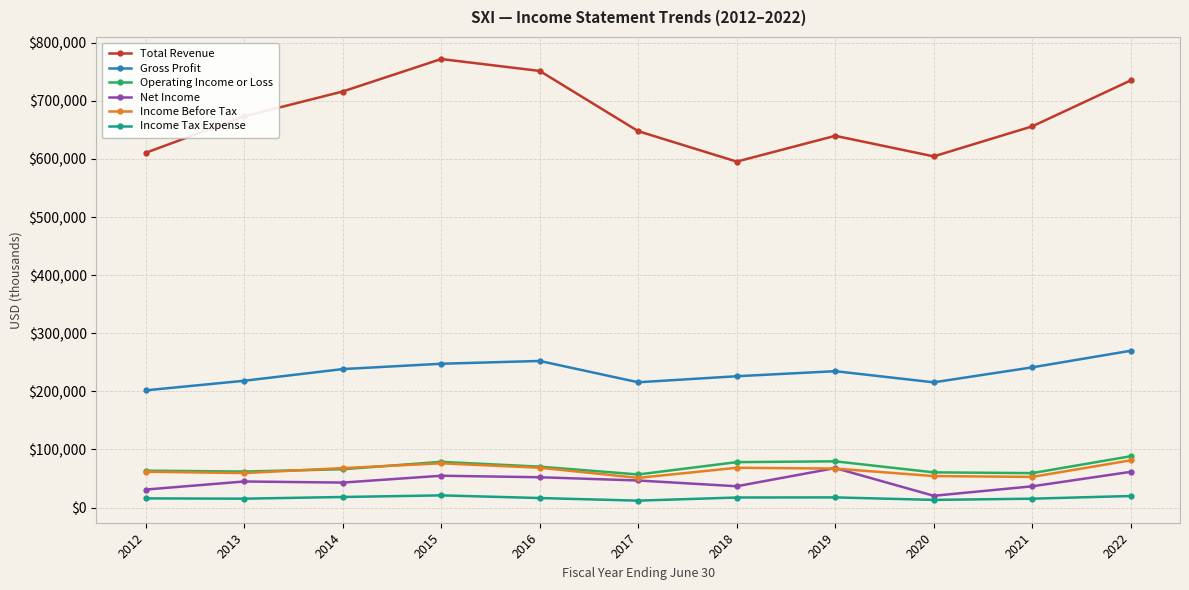

True or false: Operating Income or Loss and Income Tax Expense intersect in this chart.

False